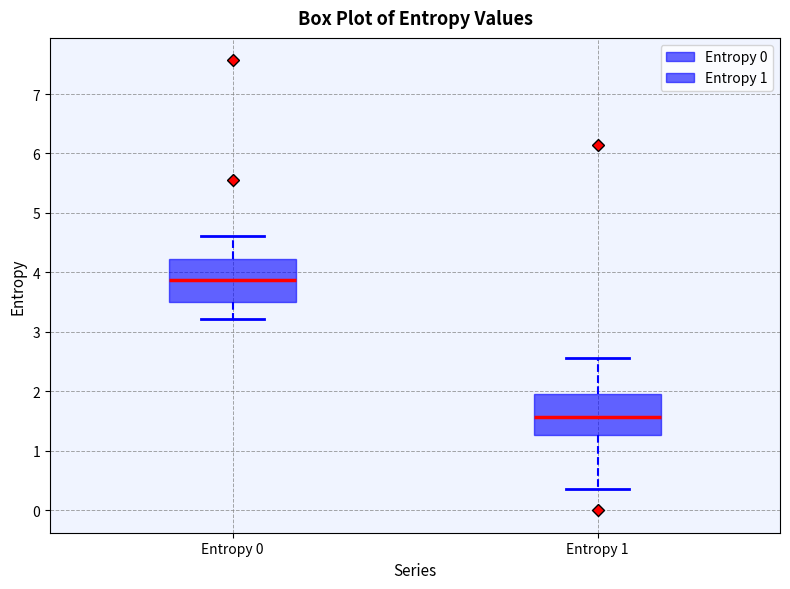

Which box has the highest median line?

Entropy 0